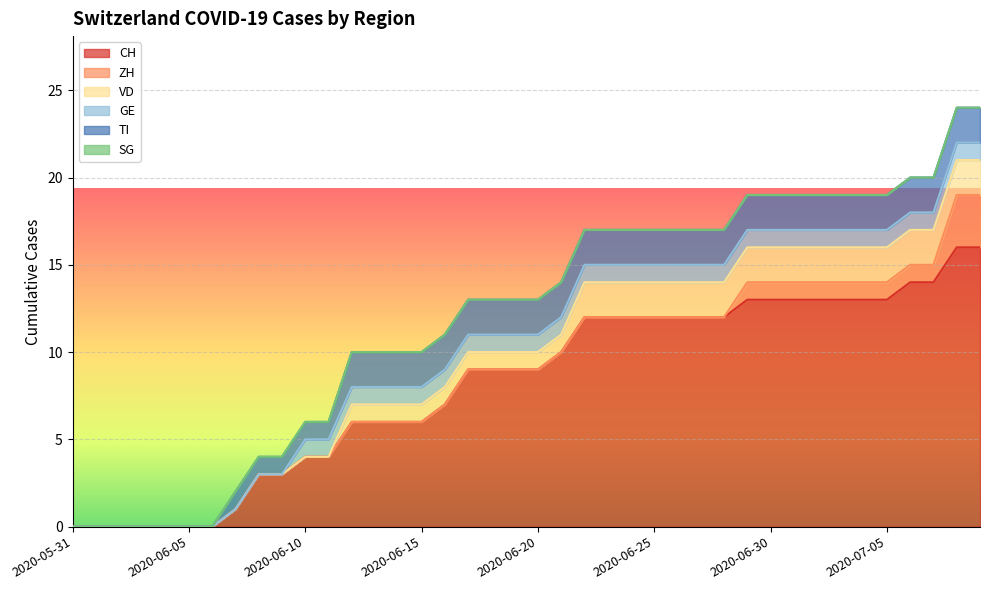

Reading left to right, list all the values displayed in this chart.

CH: 2020-05-31=0	2020-06-01=0	2020-06-02=0	2020-06-03=0	2020-06-04=0	2020-06-05=0	2020-06-06=0	2020-06-07=1	2020-06-08=3	2020-06-09=3	2020-06-10=4	2020-06-11=4	2020-06-12=6	2020-06-13=6	2020-06-14=6	2020-06-15=6	2020-06-16=7	2020-06-17=9	2020-06-18=9	2020-06-19=9	2020-06-20=9	2020-06-21=10	2020-06-22=12	2020-06-23=12	2020-06-24=12	2020-06-25=12	2020-06-26=12	2020-06-27=12	2020-06-28=12	2020-06-29=13	2020-06-30=13	2020-07-01=13	2020-07-02=13	2020-07-03=13	2020-07-04=13	2020-07-05=13	2020-07-06=14	2020-07-07=14	2020-07-08=16	2020-07-09=16
ZH: 2020-05-31=0	2020-06-01=0	2020-06-02=0	2020-06-03=0	2020-06-04=0	2020-06-05=0	2020-06-06=0	2020-06-07=0	2020-06-08=0	2020-06-09=0	2020-06-10=0	2020-06-11=0	2020-06-12=0	2020-06-13=0	2020-06-14=0	2020-06-15=0	2020-06-16=0	2020-06-17=0	2020-06-18=0	2020-06-19=0	2020-06-20=0	2020-06-21=0	2020-06-22=0	2020-06-23=0	2020-06-24=0	2020-06-25=0	2020-06-26=0	2020-06-27=0	2020-06-28=0	2020-06-29=1	2020-06-30=1	2020-07-01=1	2020-07-02=1	2020-07-03=1	2020-07-04=1	2020-07-05=1	2020-07-06=1	2020-07-07=1	2020-07-08=3	2020-07-09=3
VD: 2020-05-31=0	2020-06-01=0	2020-06-02=0	2020-06-03=0	2020-06-04=0	2020-06-05=0	2020-06-06=0	2020-06-07=0	2020-06-08=0	2020-06-09=0	2020-06-10=0	2020-06-11=0	2020-06-12=1	2020-06-13=1	2020-06-14=1	2020-06-15=1	2020-06-16=1	2020-06-17=1	2020-06-18=1	2020-06-19=1	2020-06-20=1	2020-06-21=1	2020-06-22=2	2020-06-23=2	2020-06-24=2	2020-06-25=2	2020-06-26=2	2020-06-27=2	2020-06-28=2	2020-06-29=2	2020-06-30=2	2020-07-01=2	2020-07-02=2	2020-07-03=2	2020-07-04=2	2020-07-05=2	2020-07-06=2	2020-07-07=2	2020-07-08=2	2020-07-09=2
GE: 2020-05-31=0	2020-06-01=0	2020-06-02=0	2020-06-03=0	2020-06-04=0	2020-06-05=0	2020-06-06=0	2020-06-07=0	2020-06-08=0	2020-06-09=0	2020-06-10=1	2020-06-11=1	2020-06-12=1	2020-06-13=1	2020-06-14=1	2020-06-15=1	2020-06-16=1	2020-06-17=1	2020-06-18=1	2020-06-19=1	2020-06-20=1	2020-06-21=1	2020-06-22=1	2020-06-23=1	2020-06-24=1	2020-06-25=1	2020-06-26=1	2020-06-27=1	2020-06-28=1	2020-06-29=1	2020-06-30=1	2020-07-01=1	2020-07-02=1	2020-07-03=1	2020-07-04=1	2020-07-05=1	2020-07-06=1	2020-07-07=1	2020-07-08=1	2020-07-09=1
TI: 2020-05-31=0	2020-06-01=0	2020-06-02=0	2020-06-03=0	2020-06-04=0	2020-06-05=0	2020-06-06=0	2020-06-07=1	2020-06-08=1	2020-06-09=1	2020-06-10=1	2020-06-11=1	2020-06-12=2	2020-06-13=2	2020-06-14=2	2020-06-15=2	2020-06-16=2	2020-06-17=2	2020-06-18=2	2020-06-19=2	2020-06-20=2	2020-06-21=2	2020-06-22=2	2020-06-23=2	2020-06-24=2	2020-06-25=2	2020-06-26=2	2020-06-27=2	2020-06-28=2	2020-06-29=2	2020-06-30=2	2020-07-01=2	2020-07-02=2	2020-07-03=2	2020-07-04=2	2020-07-05=2	2020-07-06=2	2020-07-07=2	2020-07-08=2	2020-07-09=2
SG: 2020-05-31=0	2020-06-01=0	2020-06-02=0	2020-06-03=0	2020-06-04=0	2020-06-05=0	2020-06-06=0	2020-06-07=0	2020-06-08=0	2020-06-09=0	2020-06-10=0	2020-06-11=0	2020-06-12=0	2020-06-13=0	2020-06-14=0	2020-06-15=0	2020-06-16=0	2020-06-17=0	2020-06-18=0	2020-06-19=0	2020-06-20=0	2020-06-21=0	2020-06-22=0	2020-06-23=0	2020-06-24=0	2020-06-25=0	2020-06-26=0	2020-06-27=0	2020-06-28=0	2020-06-29=0	2020-06-30=0	2020-07-01=0	2020-07-02=0	2020-07-03=0	2020-07-04=0	2020-07-05=0	2020-07-06=0	2020-07-07=0	2020-07-08=0	2020-07-09=0